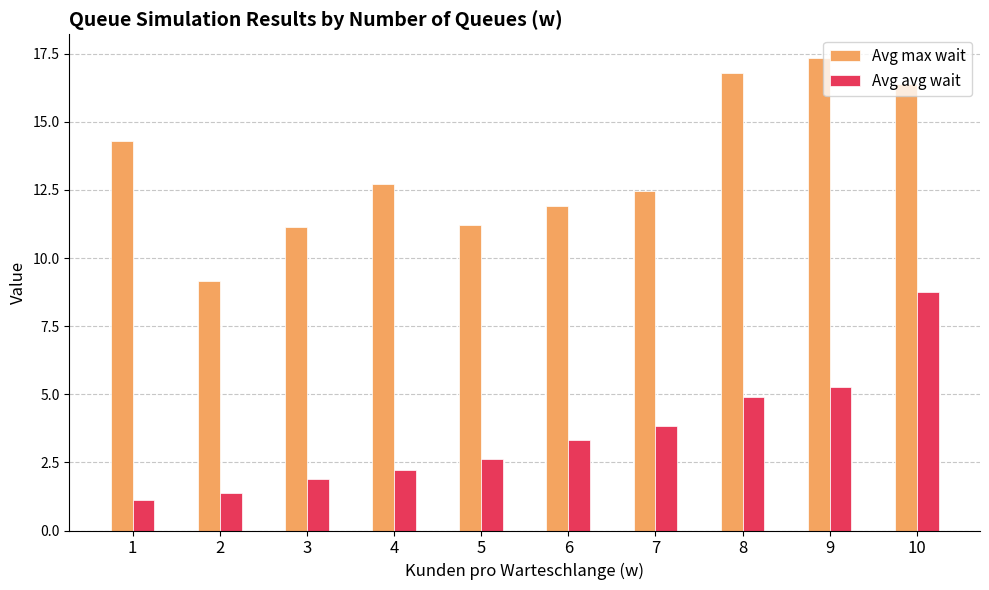

Are the bars horizontal?

No